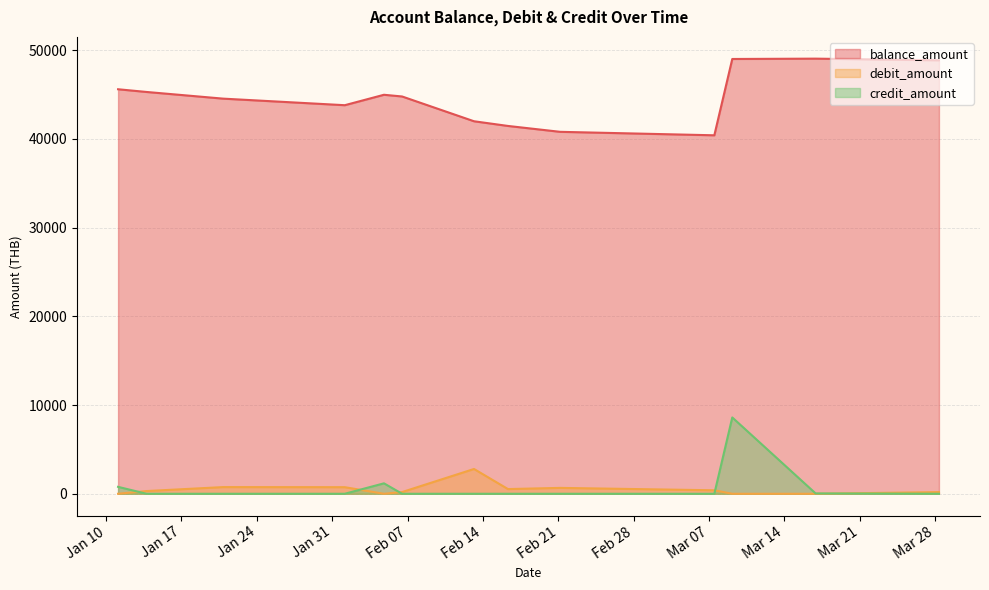

What is the greatest value displayed?

49050.2